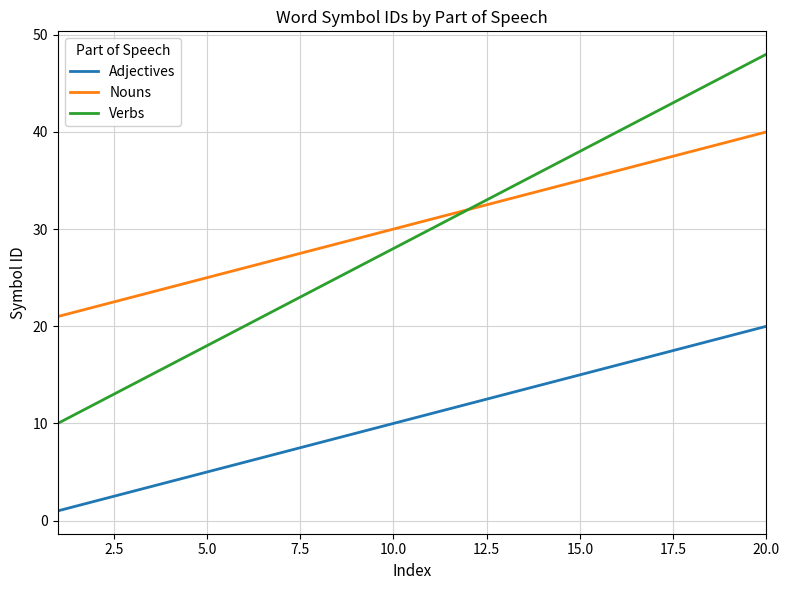

What is the difference between the second highest and minimum values in the Verbs series?

36